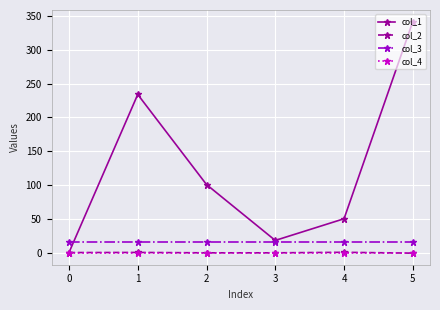

At which category does the chart reach its peak across all series?

5